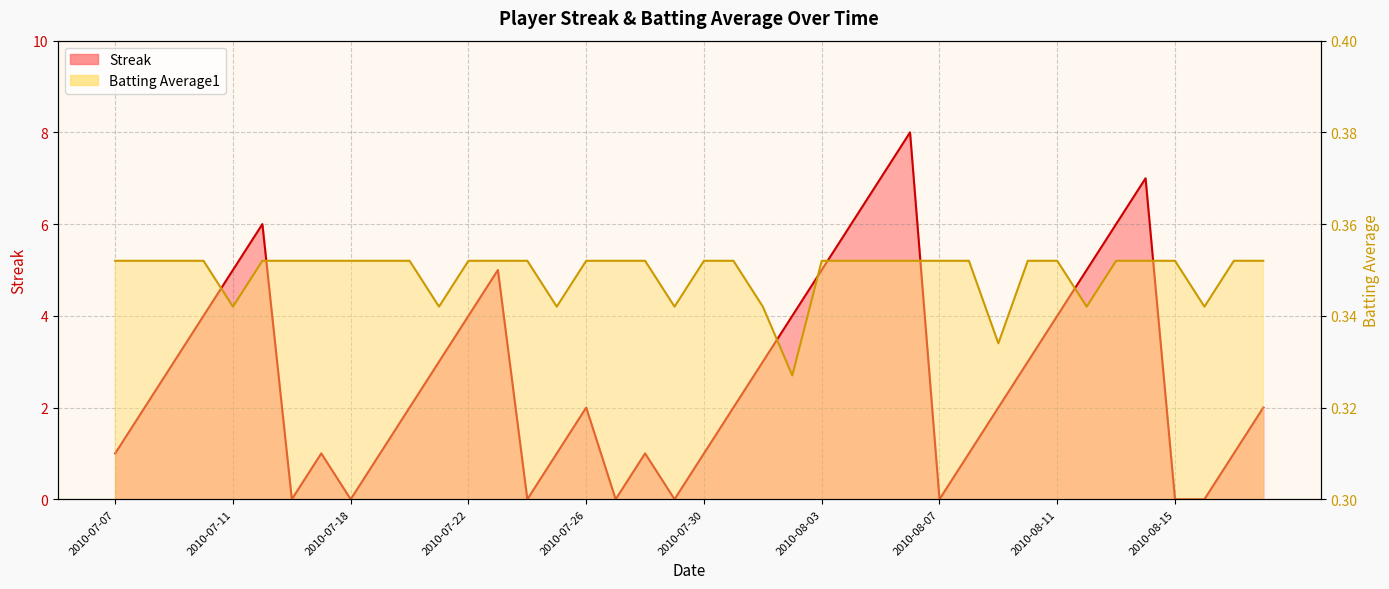

What is the difference between the highest and lowest values at 2010-07-10?

3.6